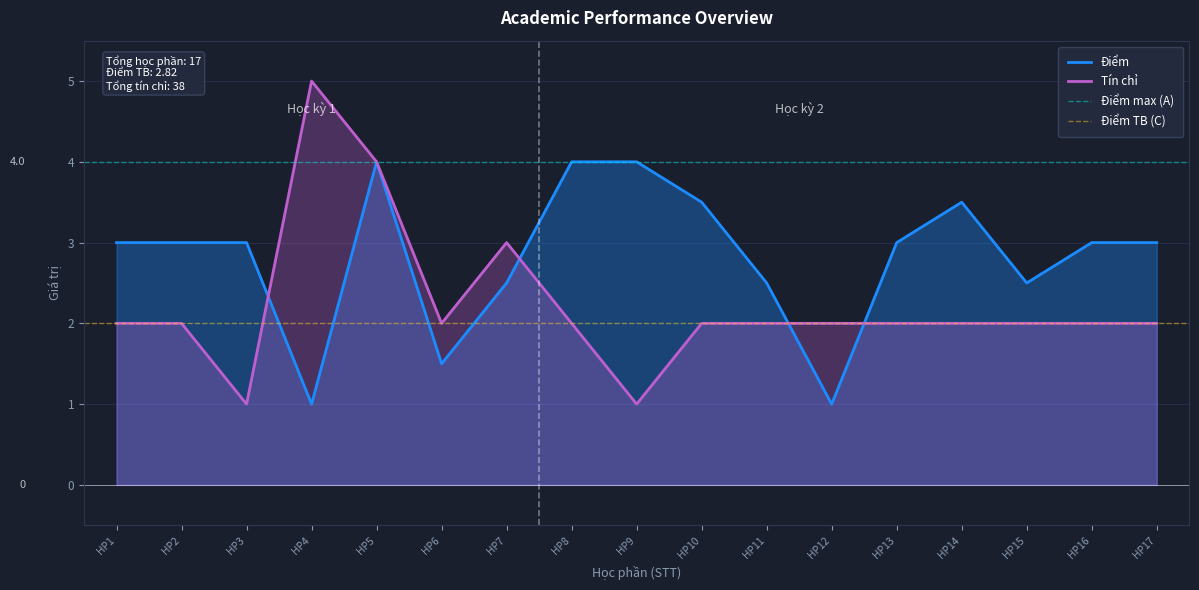

Is it true that Điểm equals 5.1 at HP16?

False